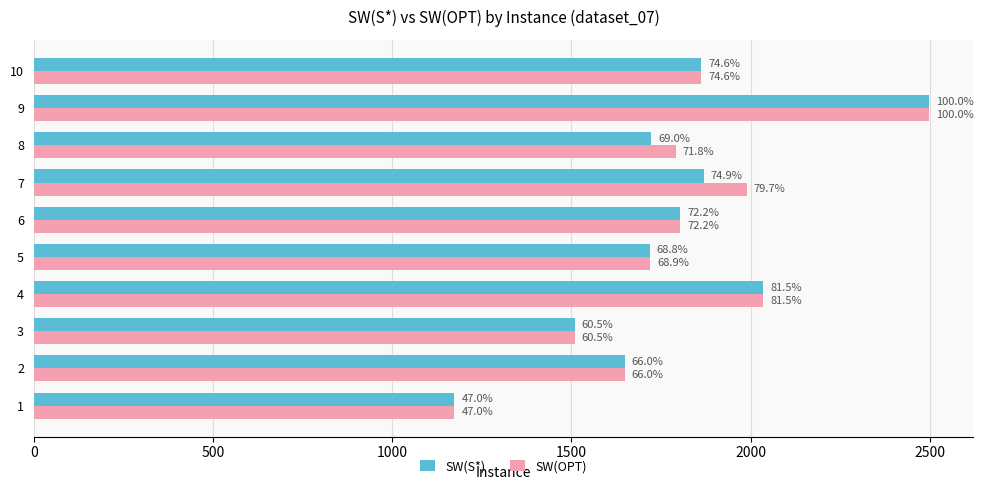

What is the value of the SW(OPT) bar at the 2nd from the left?

1648